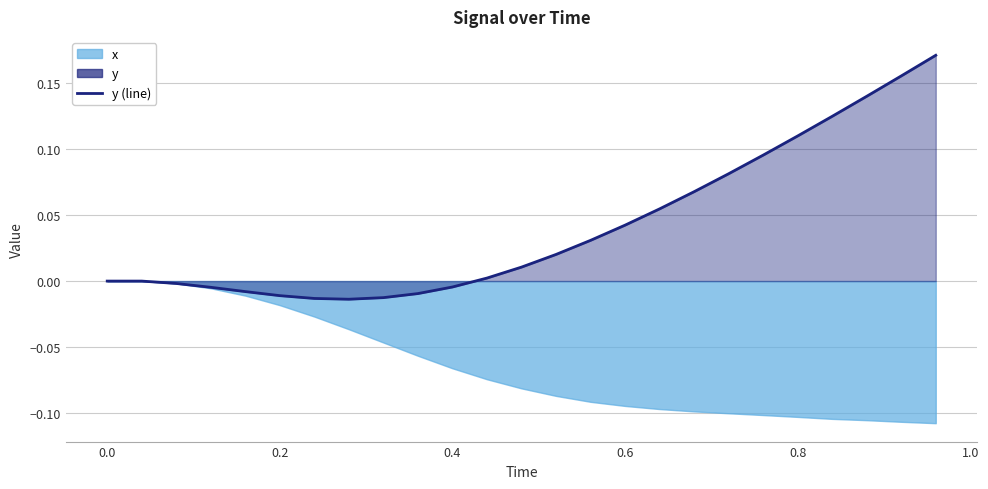

True or false: the data shows 0.0 at 17.

False